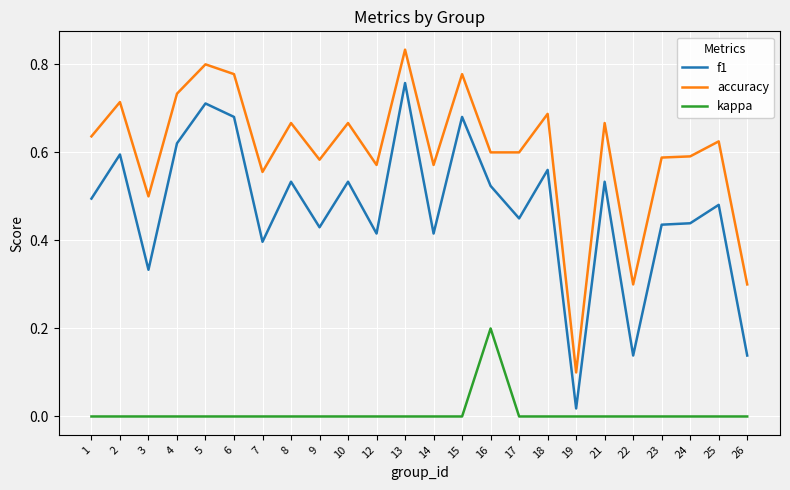

The value of kappa at 16 is 0.2. True or false?

True